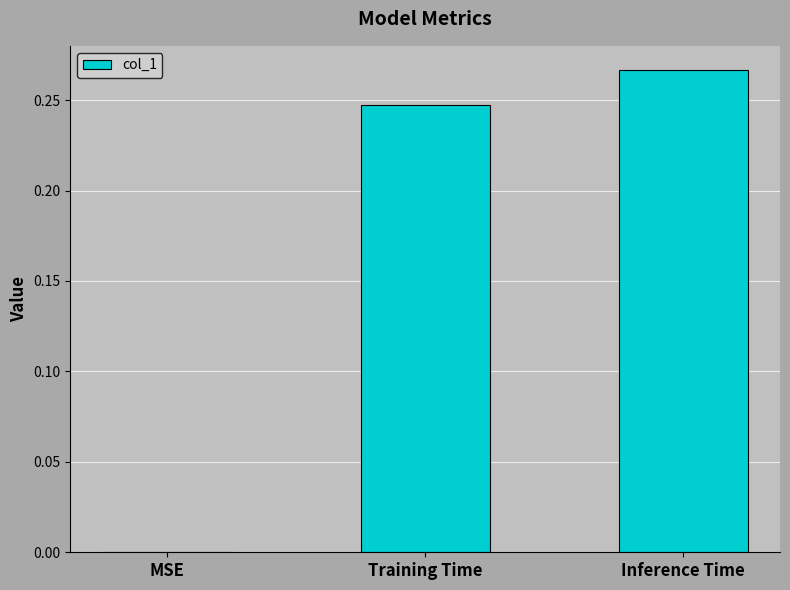

What is the change in value from MSE to Training Time?

+0.2